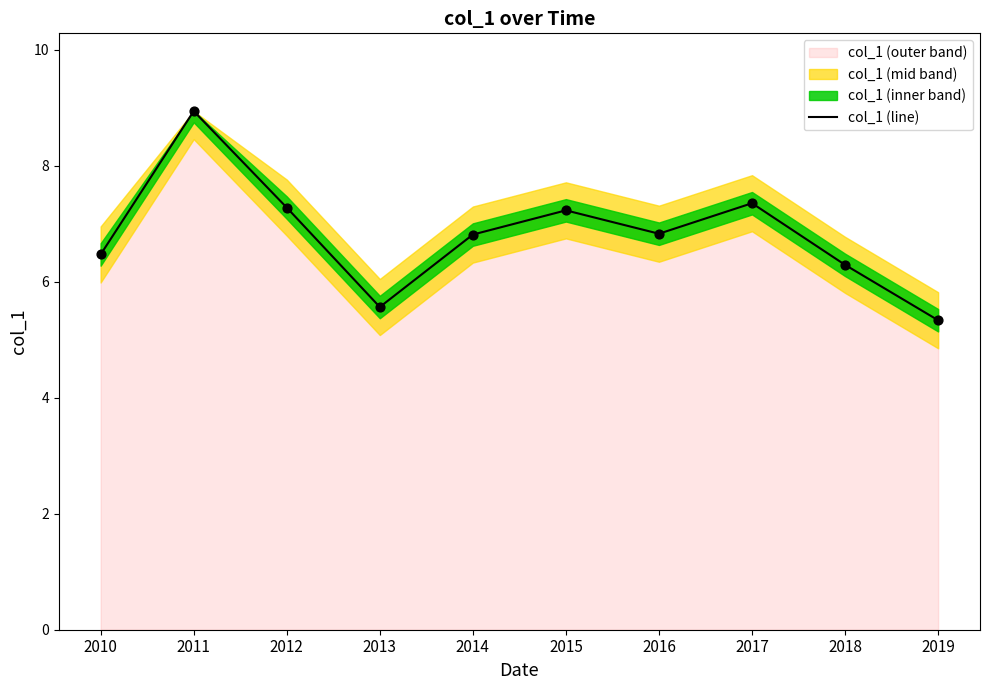

Between 2012 and 2014, which is larger?

2012